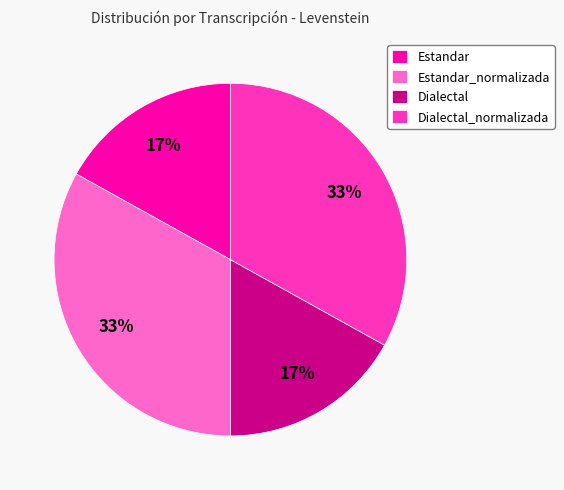

Does any single category account for the majority?

No